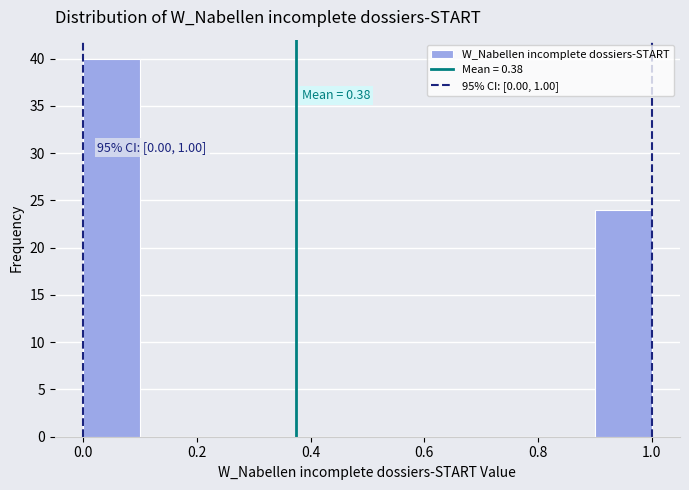

Which range on the x-axis has the tallest bar?

0.0 to 0.1